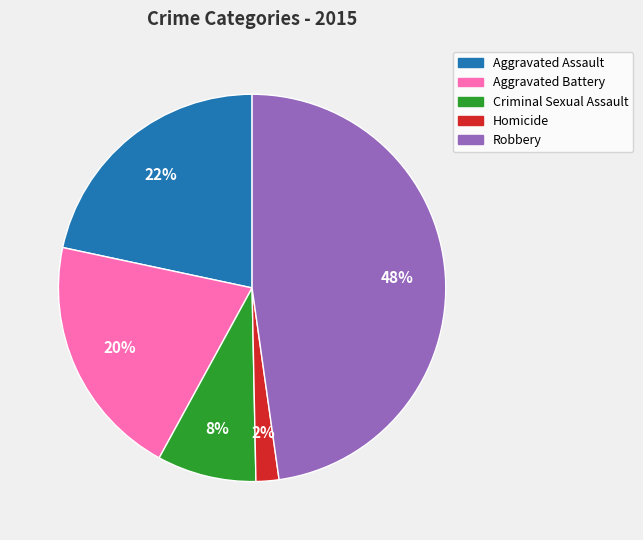

Does any single category account for the majority?

No